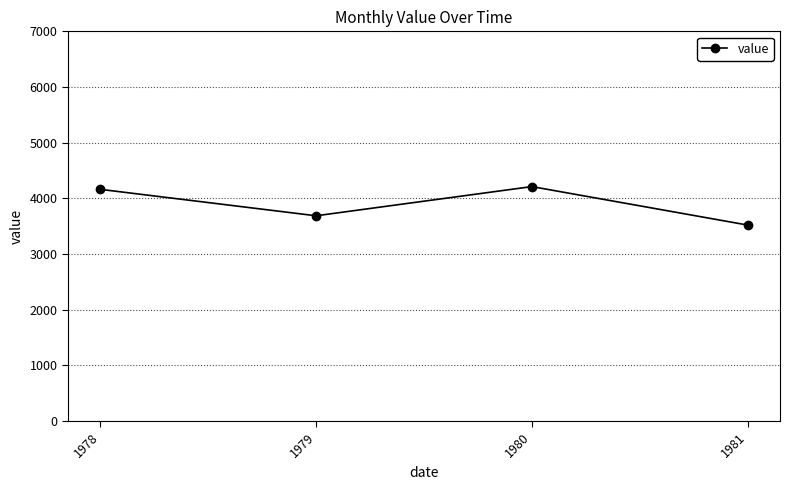

Reading left to right, transcribe all the data shown in this chart.

1978=4162.3	1979=3687.7	1980=4211.9	1981=3521.0